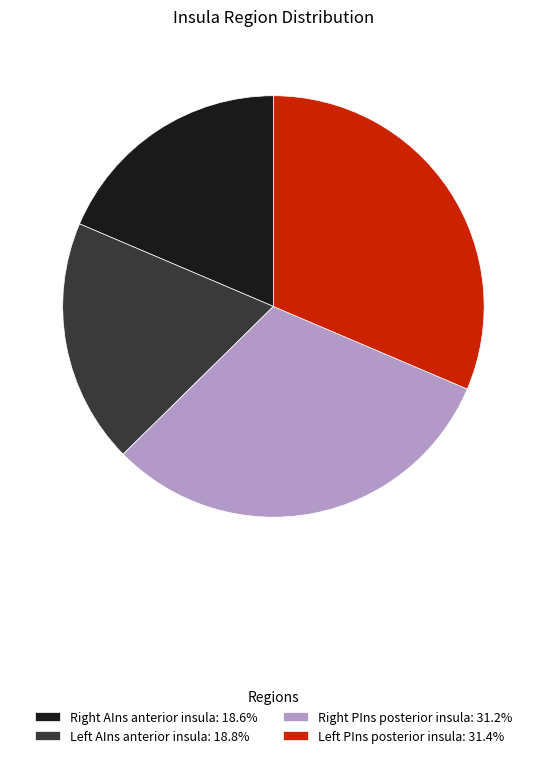

Is there a majority slice in this chart?

No